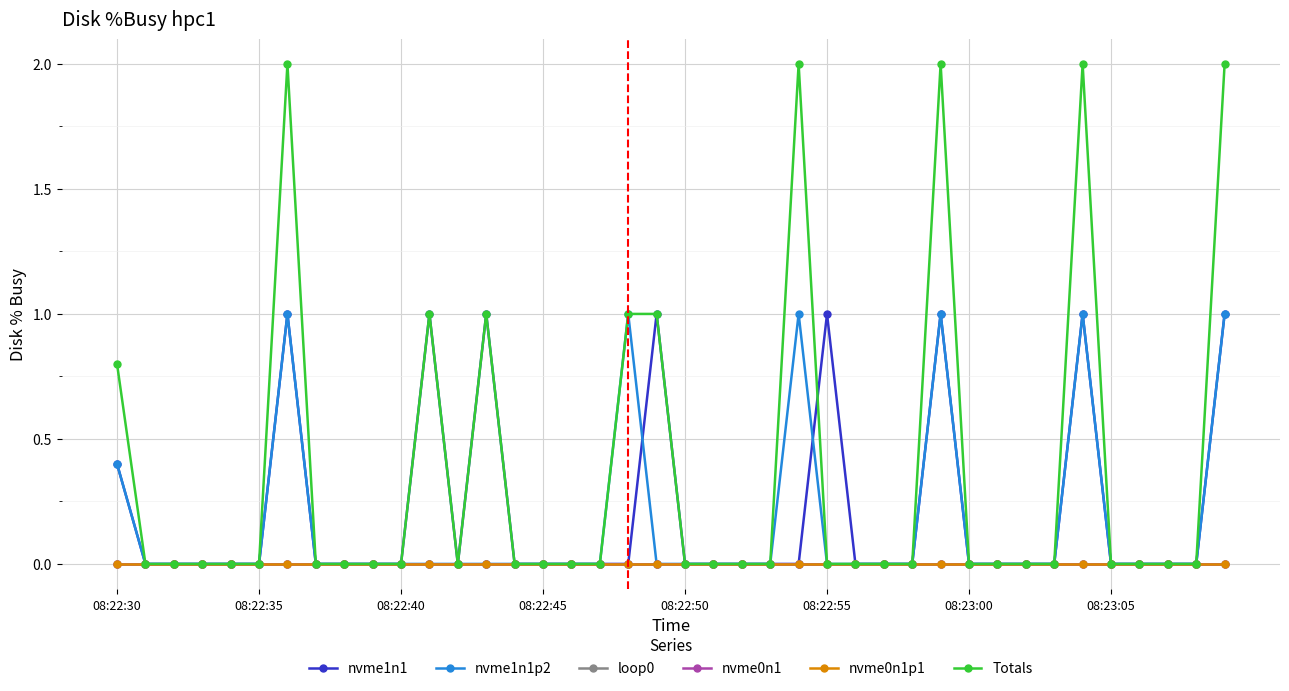

Is this an area chart (filled region under the line)?

No